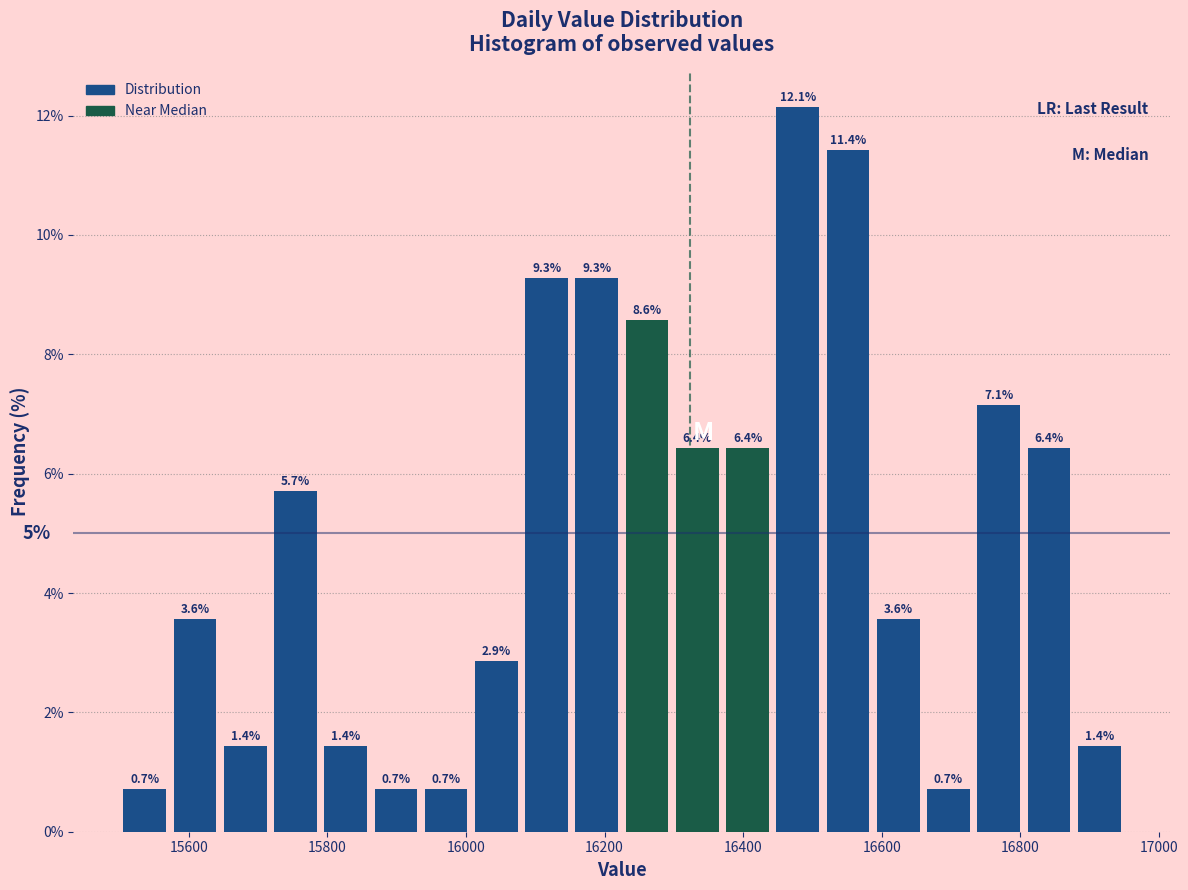

Around what value on the x-axis is the tallest bar? Give the approximate position of its centre, as read against the axis.

16480